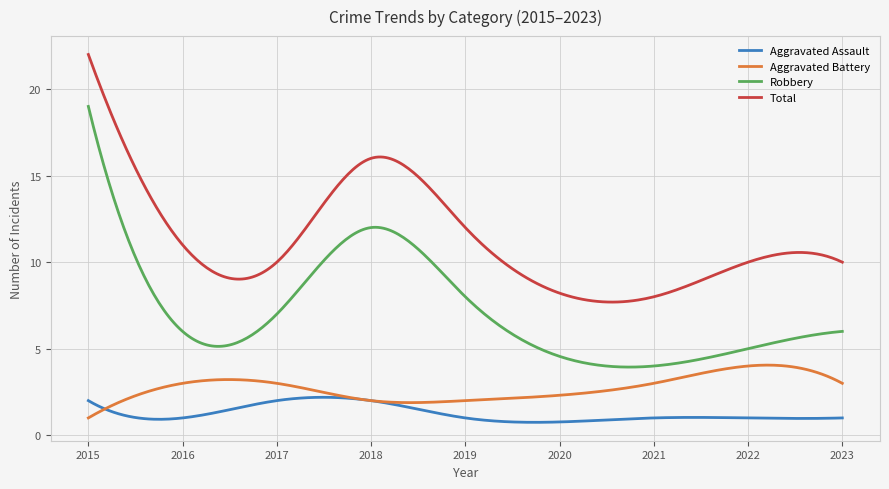

What is the difference between the second highest and second lowest values in the Aggravated Battery series?

3.0